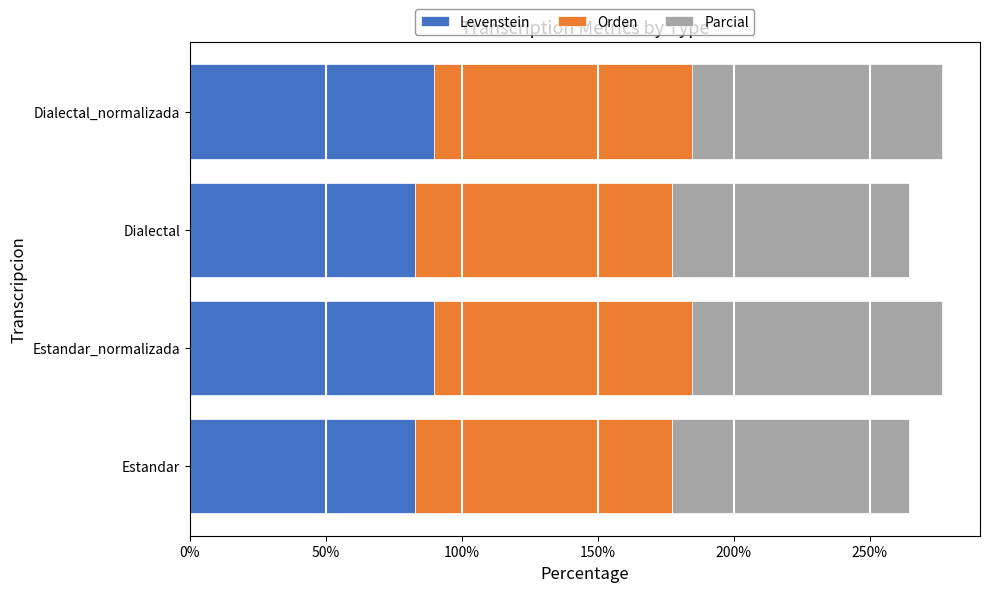

What is the total value across all series at Estandar_normalizada?

276.7